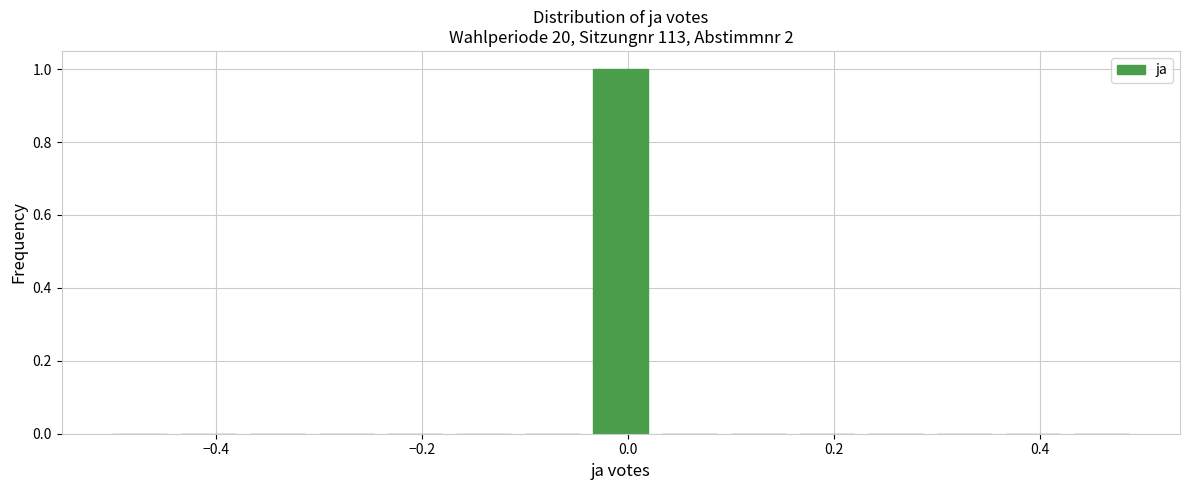

Read against the x-axis, roughly where is the centre of the tallest bar?

0.00